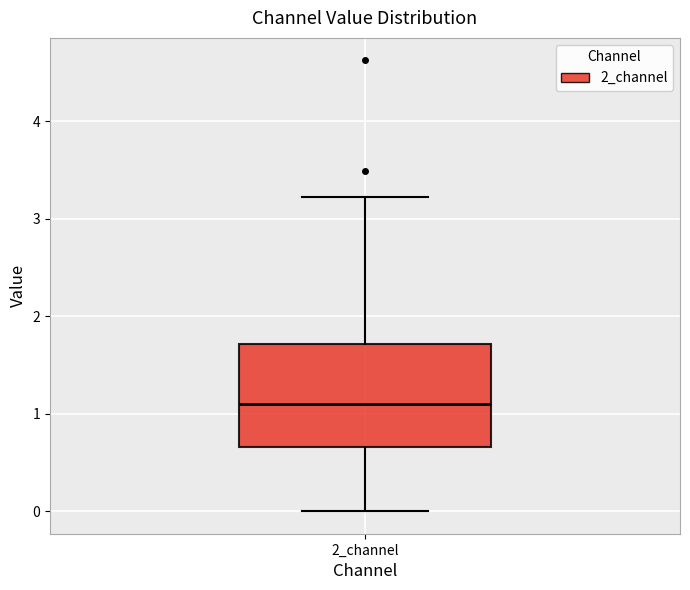

Where does the lower whisker of the box for 2_channel end on the y-axis? The values are not printed on the chart, so give them approximately, as read against the axis.

0.0